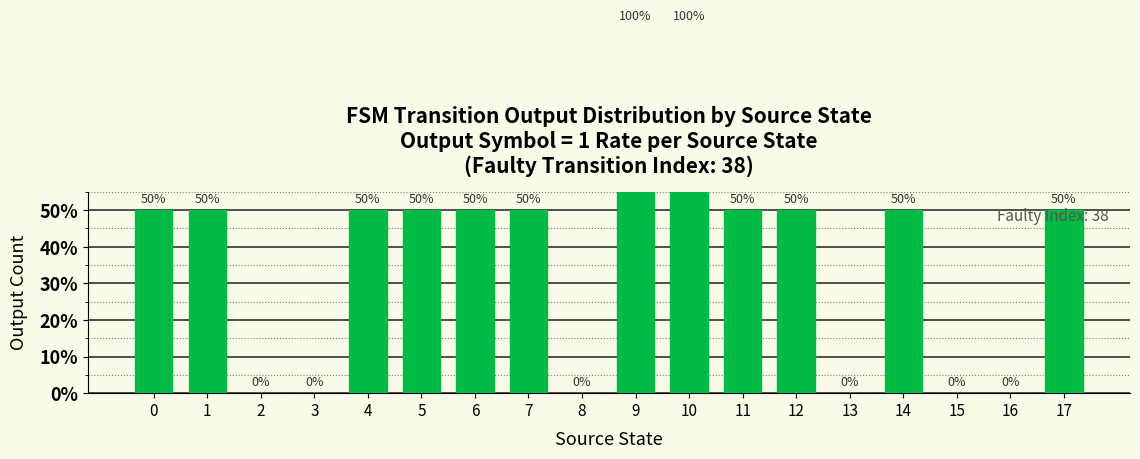

The chart shows a value of 0.5 at 0. True or false?

True